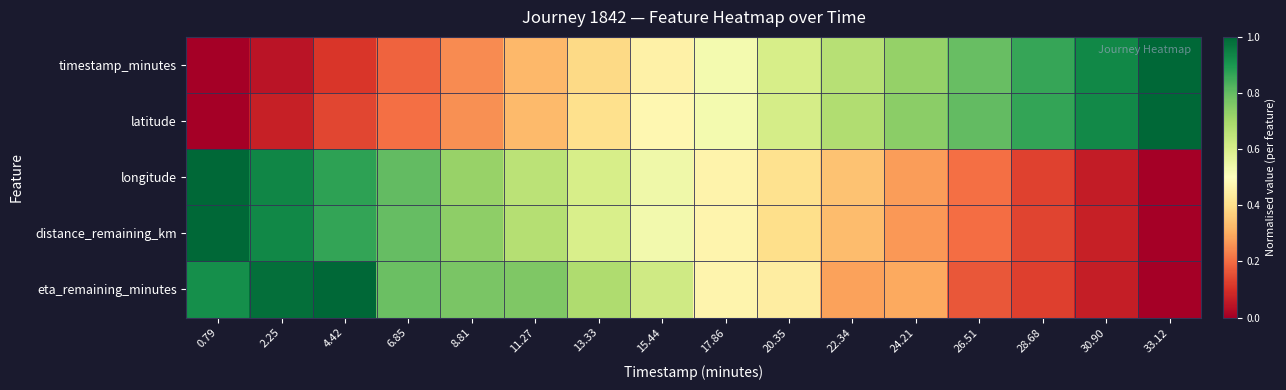

Between 30.90 and 26.51, which is larger?

30.90